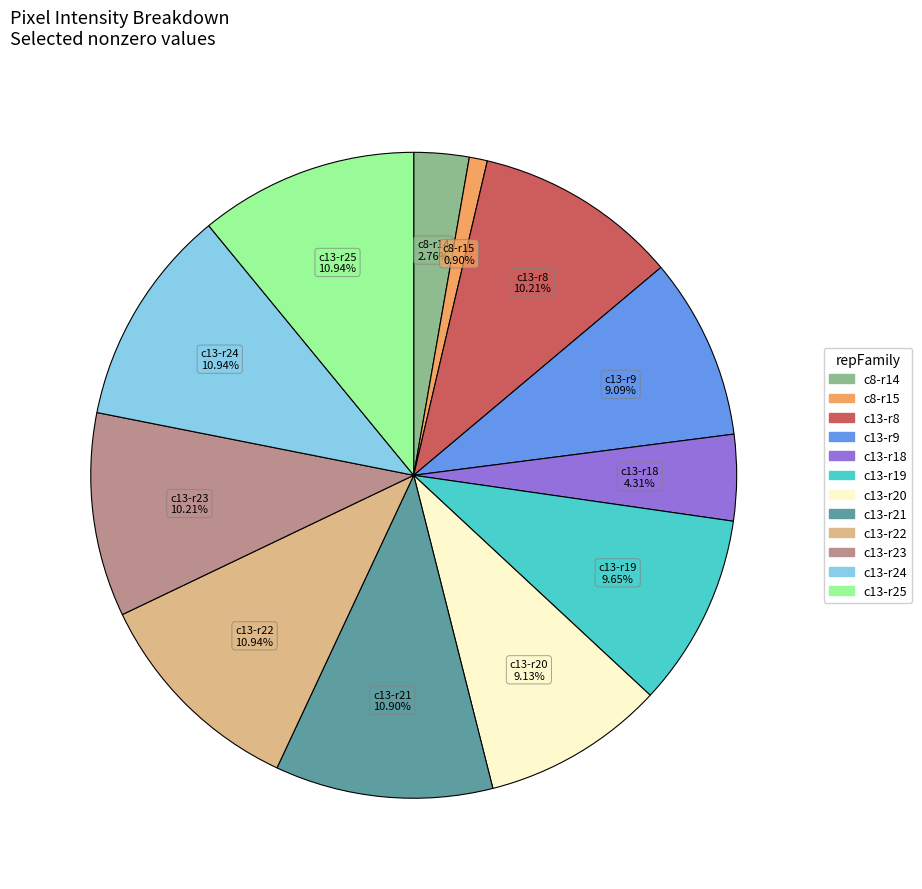

How many slices are in this pie chart?

12